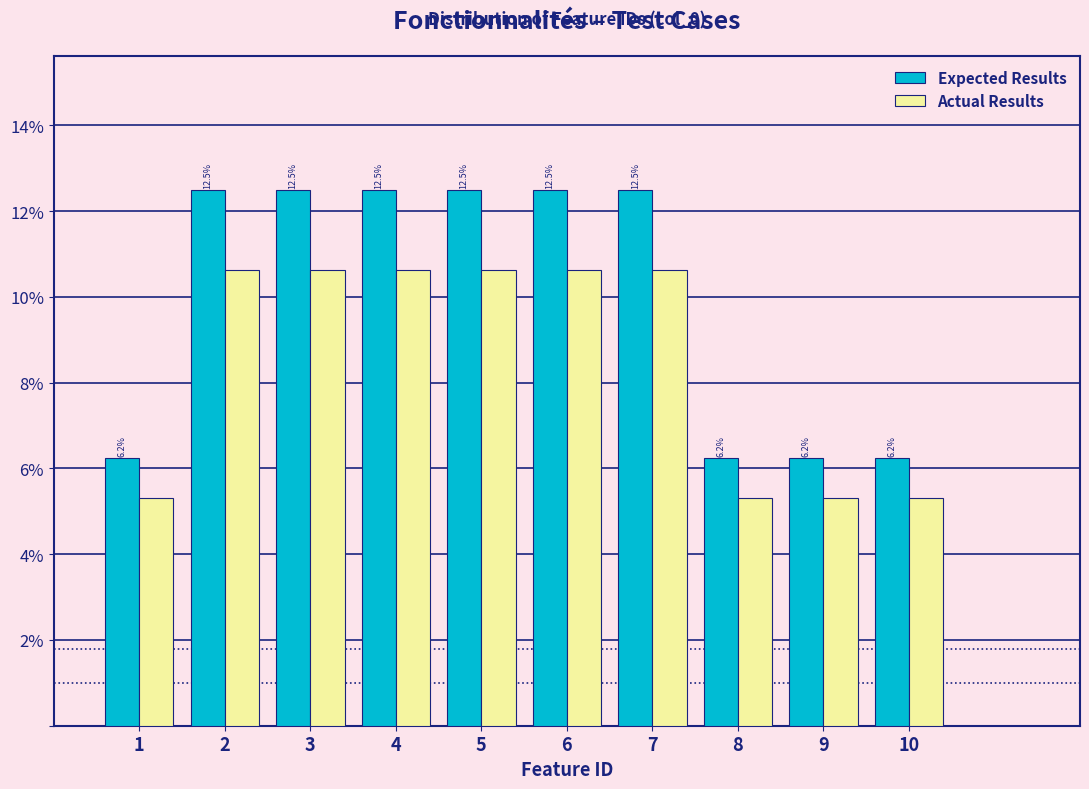

Is it true that Expected Results equals 12.5 at 7?

True